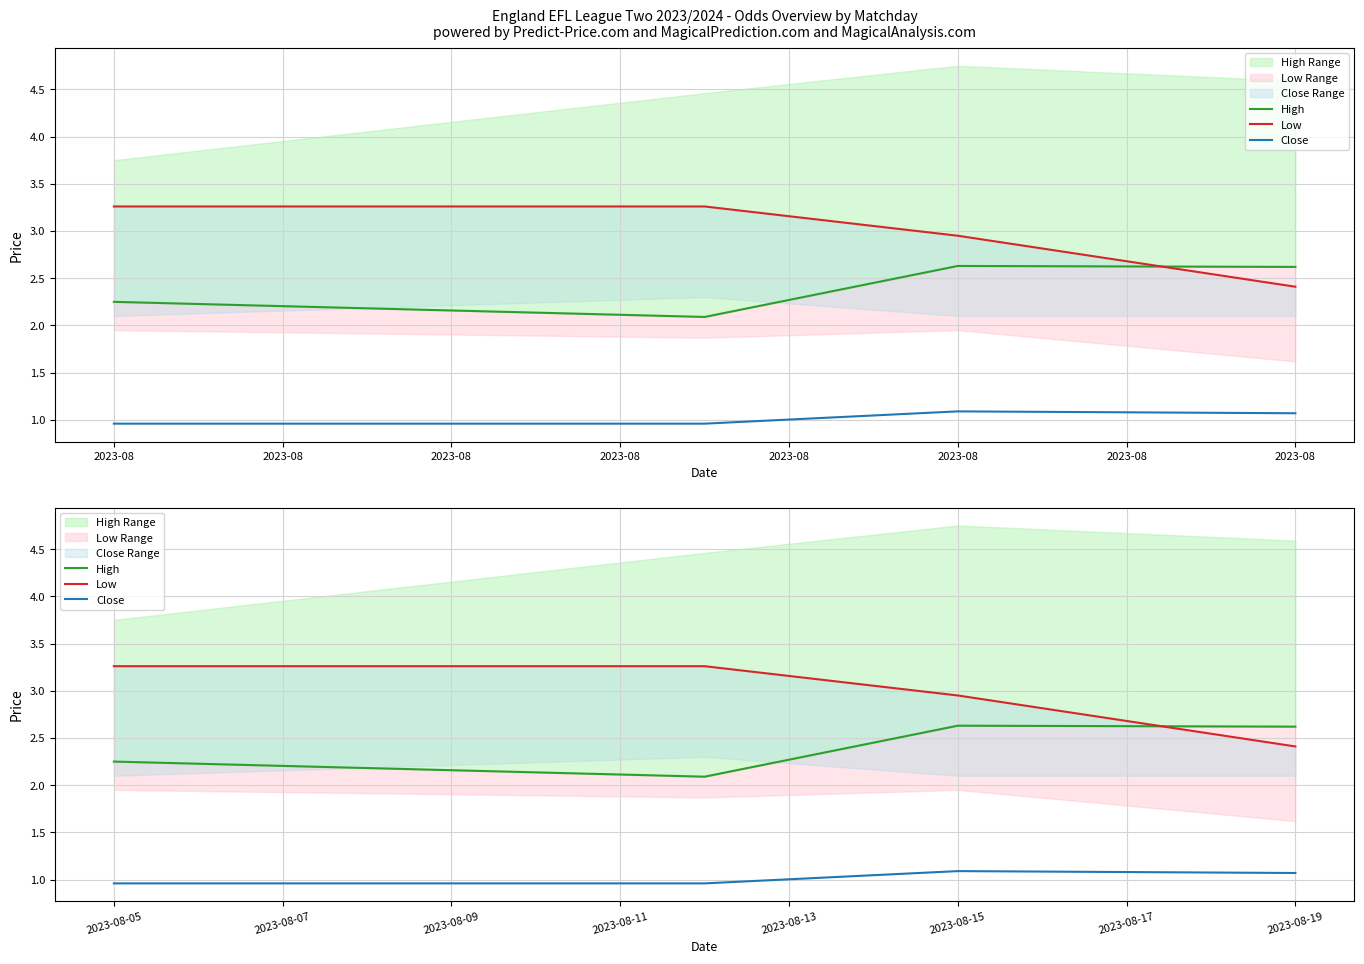

True or false: High has more than 1 points higher than both neighbors.

False